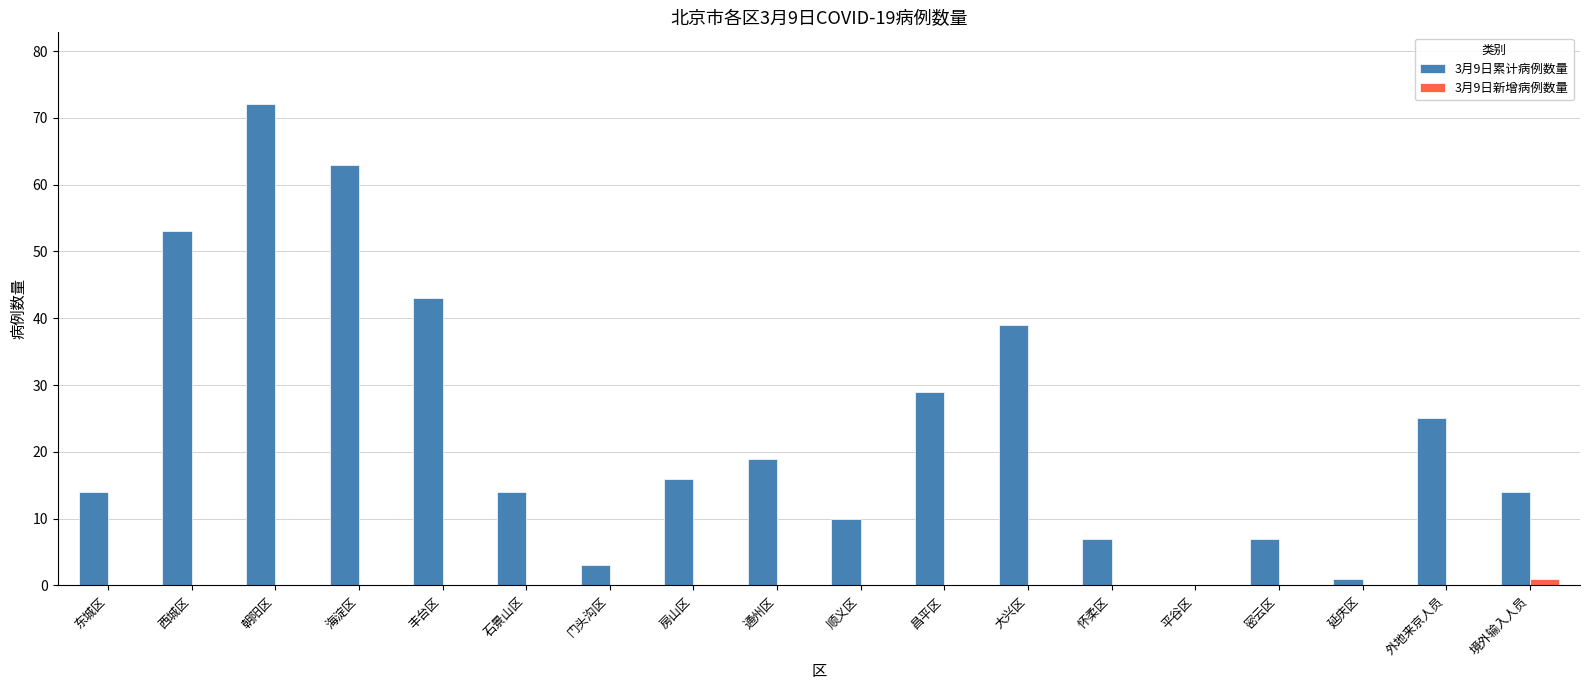

How many distinct data groups are displayed?

2